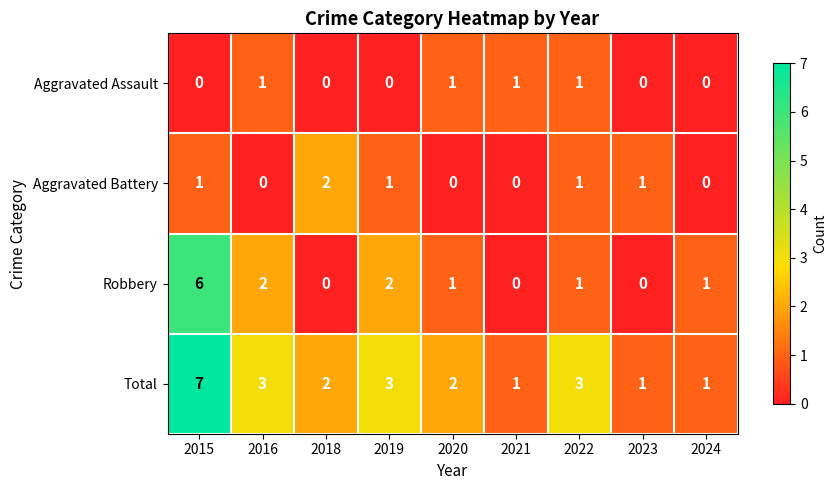

Rank the series at 2019 from lowest to highest value.

Aggravated Assault, Aggravated Battery, Robbery, Total